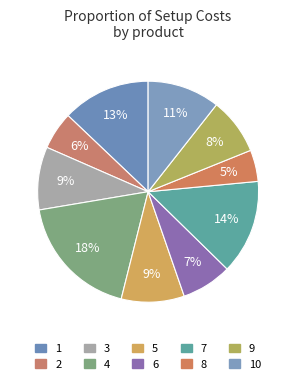

How many slices are in this pie chart?

10